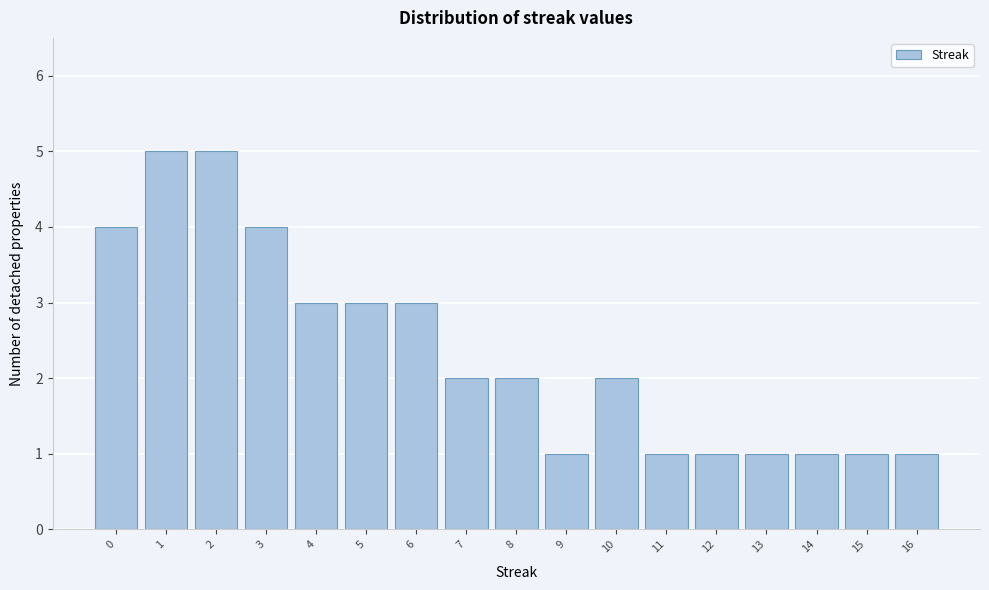

Reading left to right, list all the values displayed in this chart.

0=4	1=5	2=5	3=4	4=3	5=3	6=3	7=2	8=2	9=1	10=2	11=1	12=1	13=1	14=1	15=1	16=1